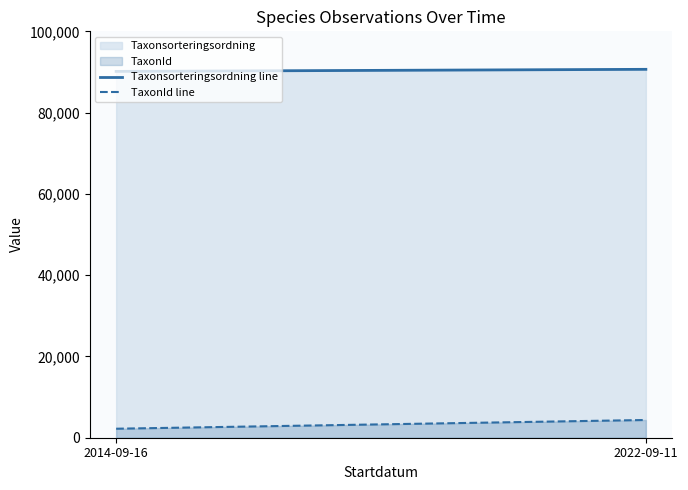

What is the value of the TaxonId line point at the 2nd from the left?

4363.0